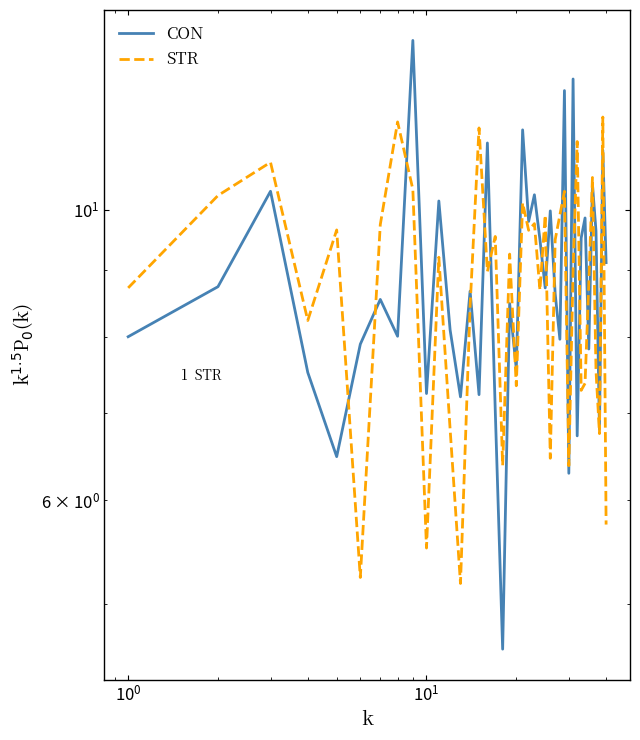

What is the average value of the STR series?

8.7